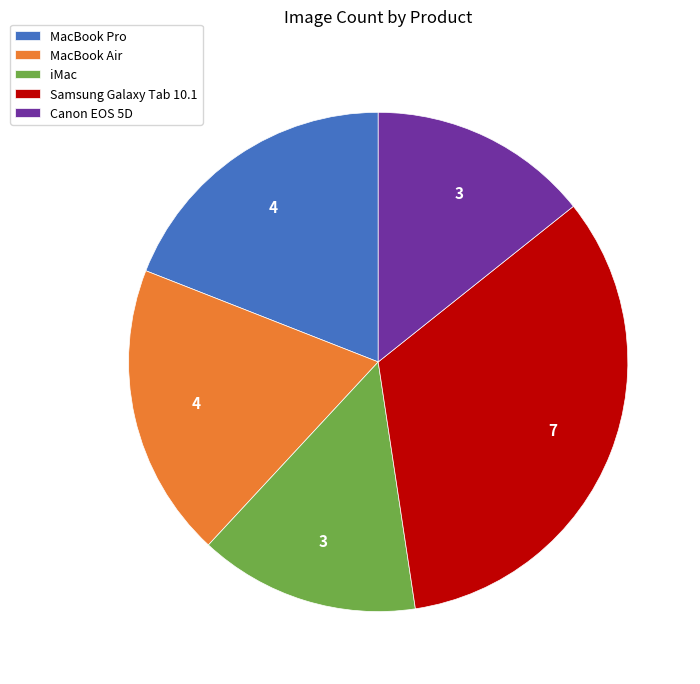

Which slice is the largest?

Samsung Galaxy Tab 10.1